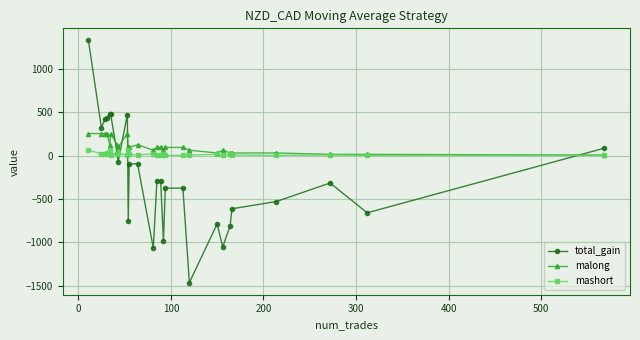

Which series has the widest spread of values?

total_gain